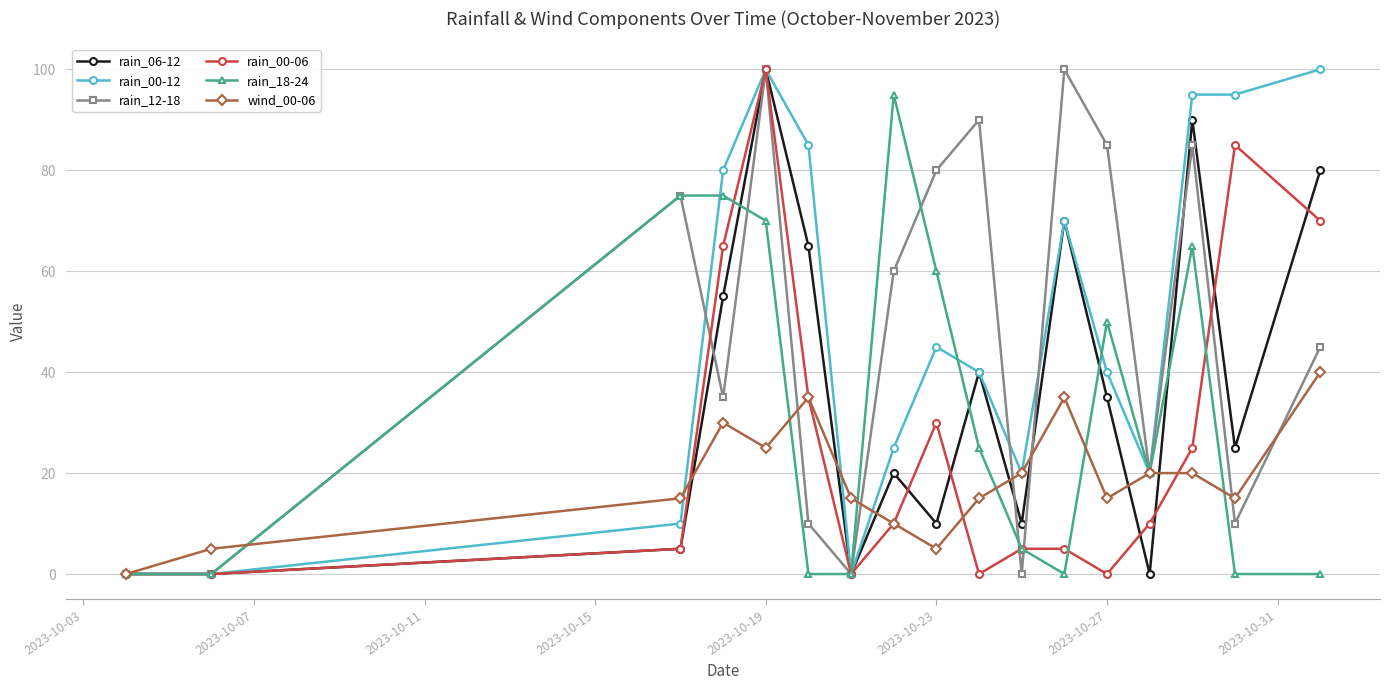

True or false: rain_06-12 has more than 1 interior local peaks.

True